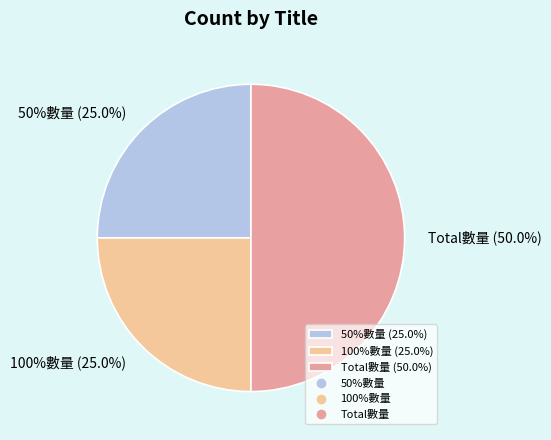

Rank the categories by value from highest to lowest.

Total數量, 50%數量, 100%數量